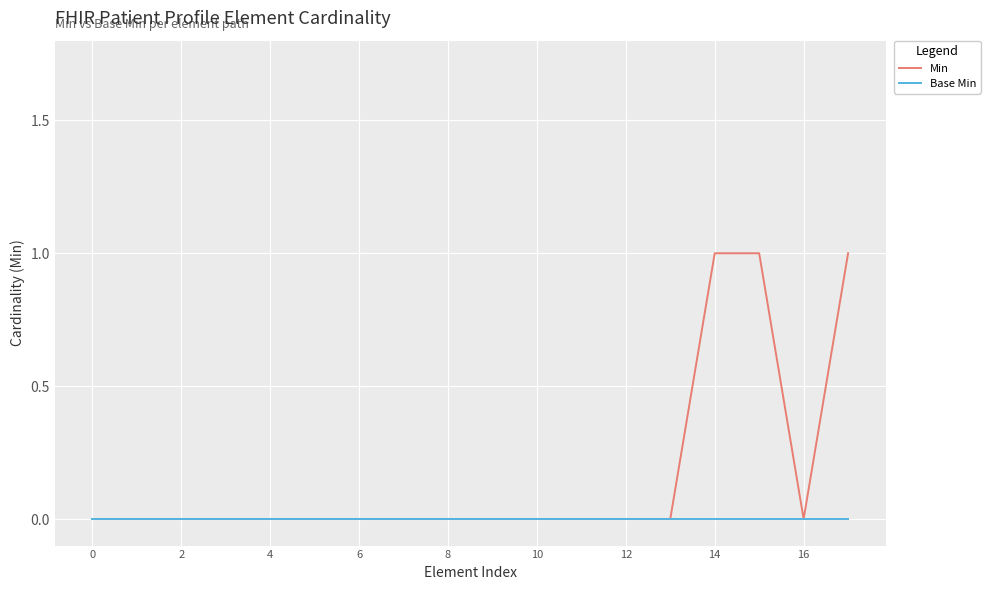

What are all the series names shown in the legend?

Min, Base Min